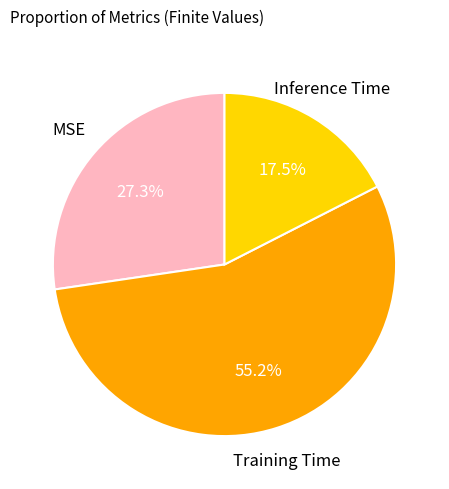

Does any single category account for the majority?

Yes